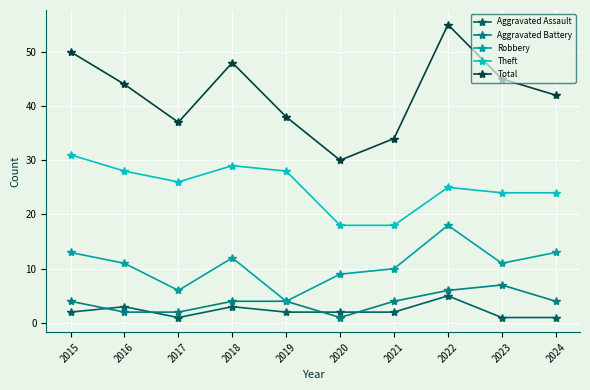

At which label does Total reach its peak?

2022